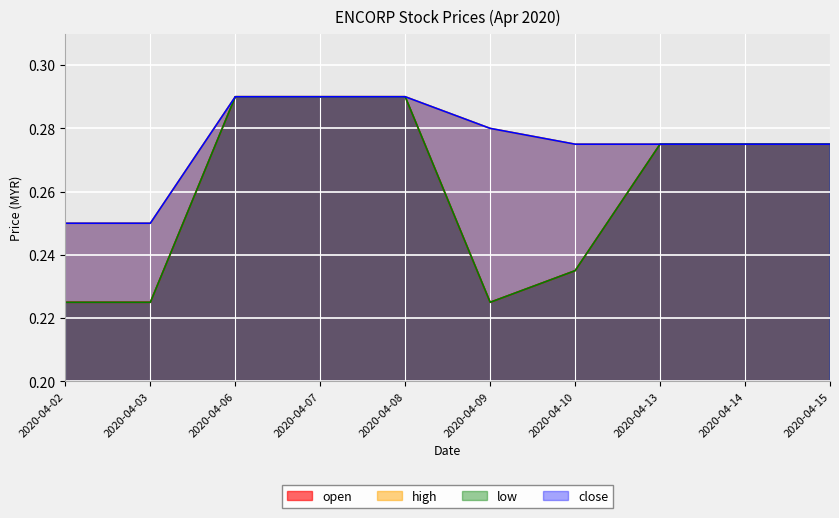

True or false: low and open cross at least once.

False